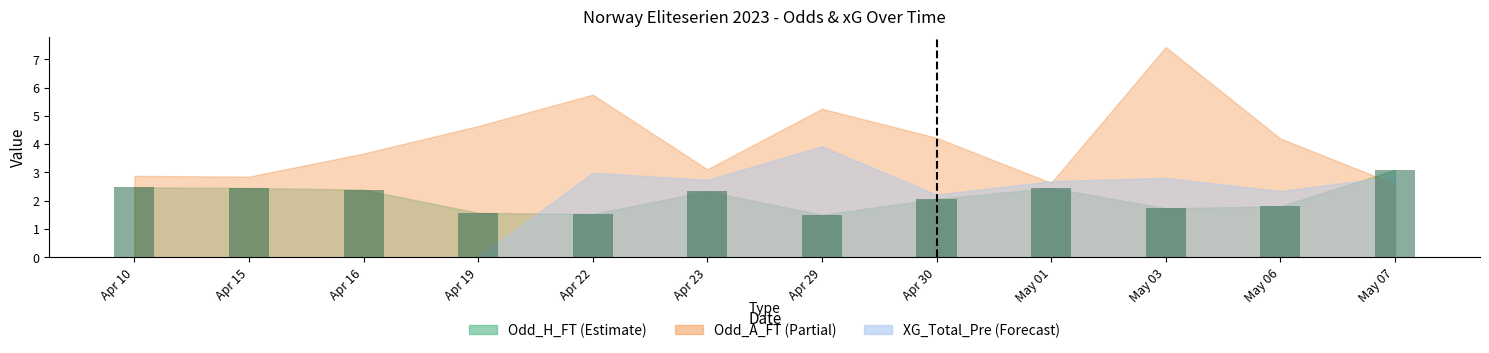

The value at Apr 15 is 0.6. True or false?

False